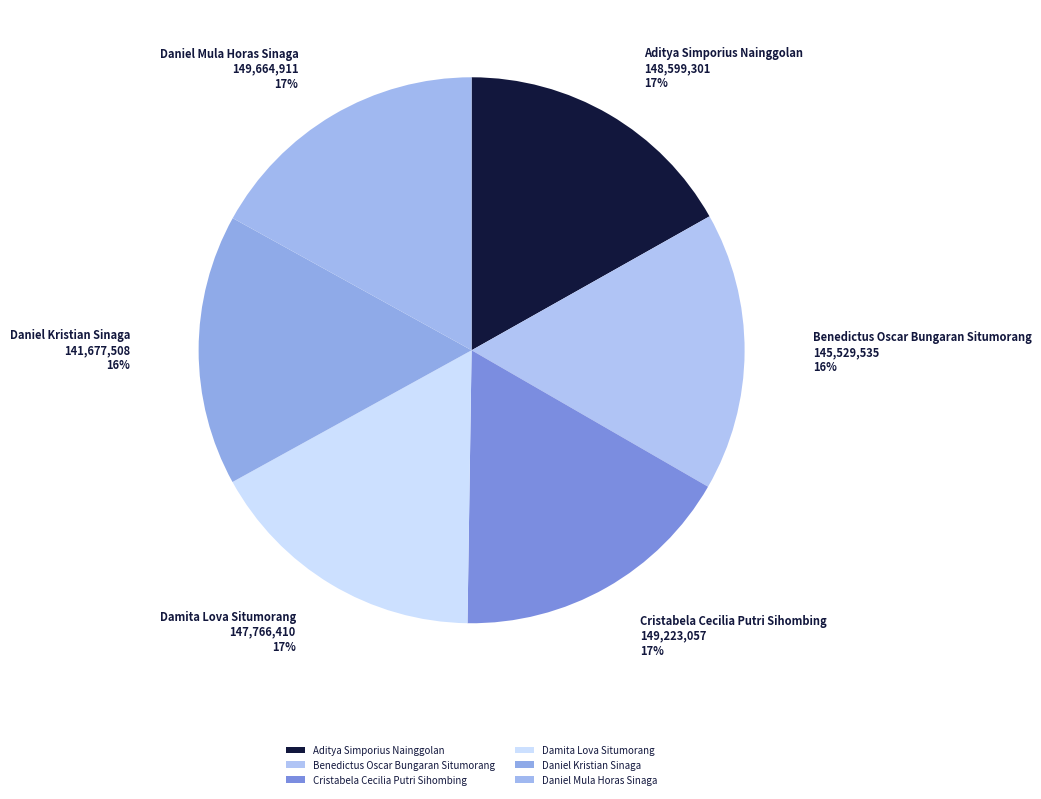

The Daniel Kristian Sinaga slice represents 7% of the pie. True or false?

False